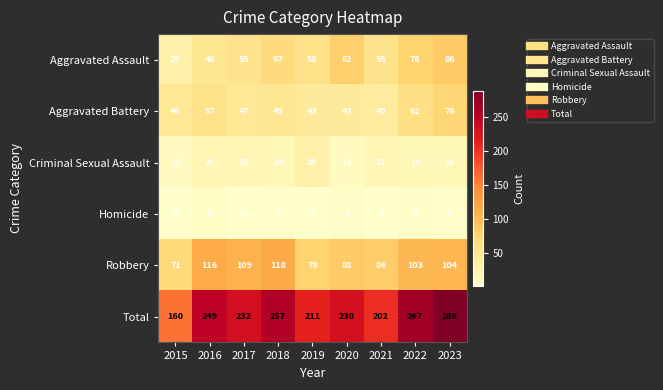

Where is Criminal Sexual Assault nearest to the value 20?

2016